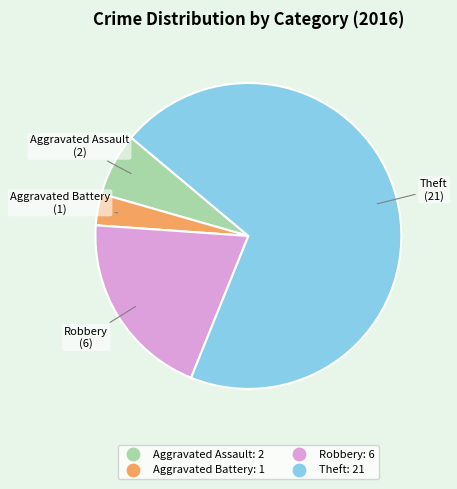

Does Aggravated Assault represent more than half of the total?

No